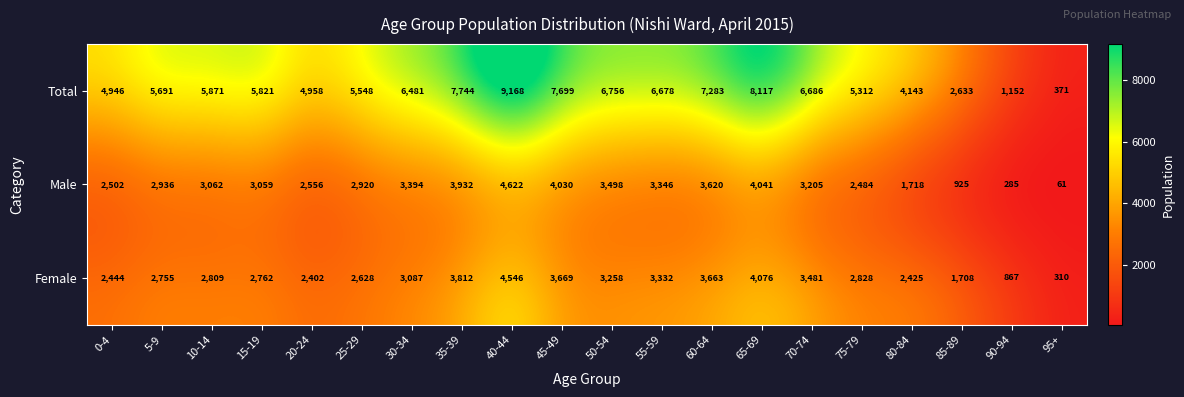

What is the highest value of the Total series?

9168